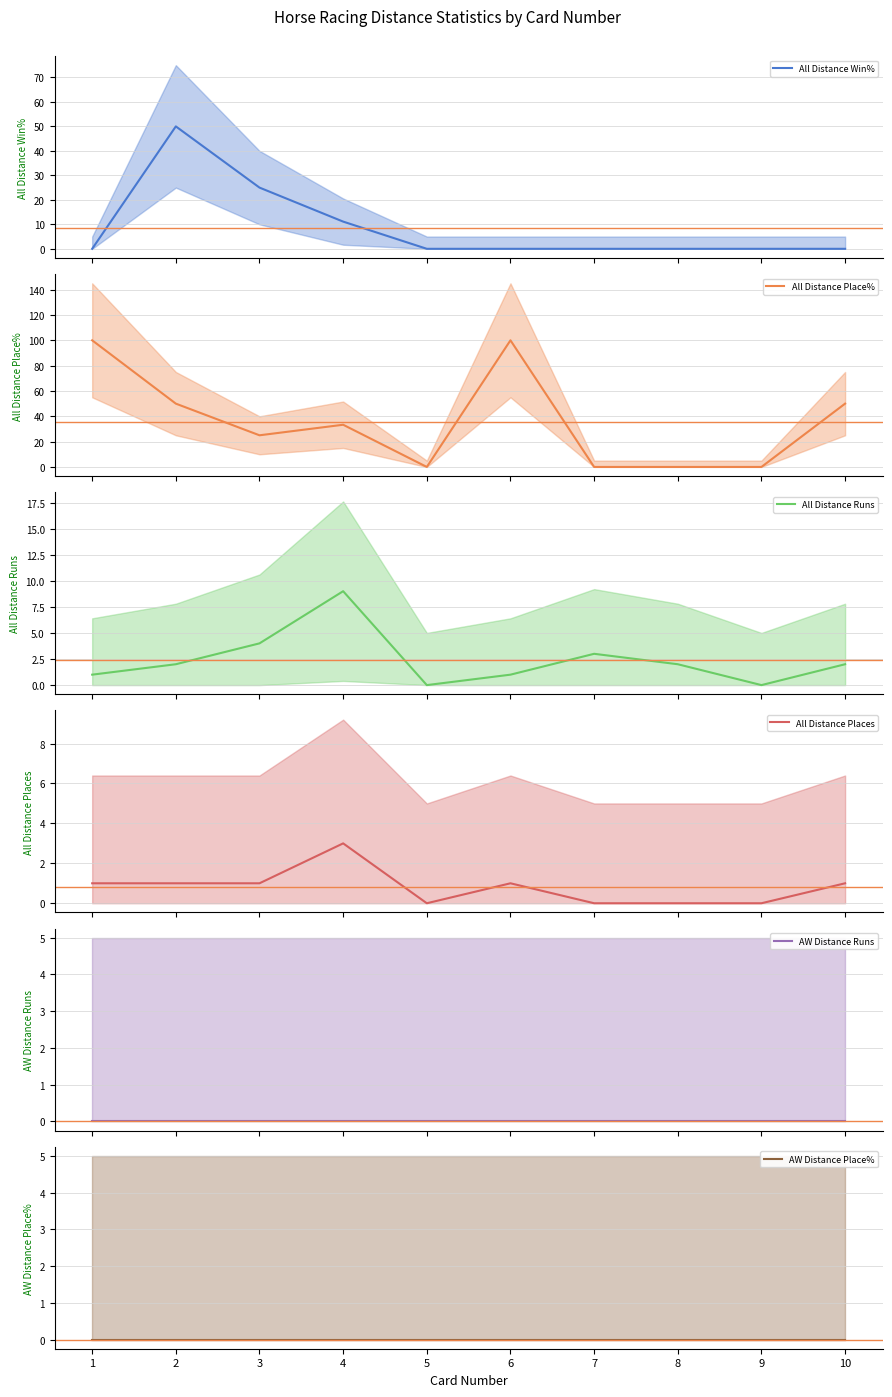

Between 8 and 1, which is larger?

8